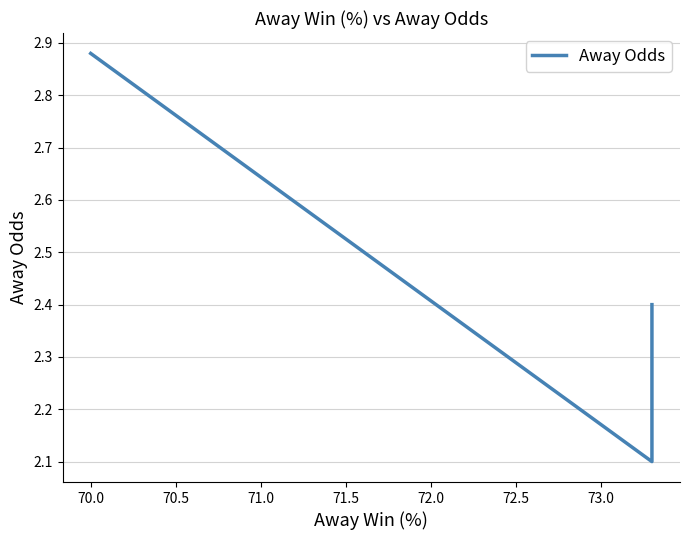

What is the minimum value shown in the chart?

2.1